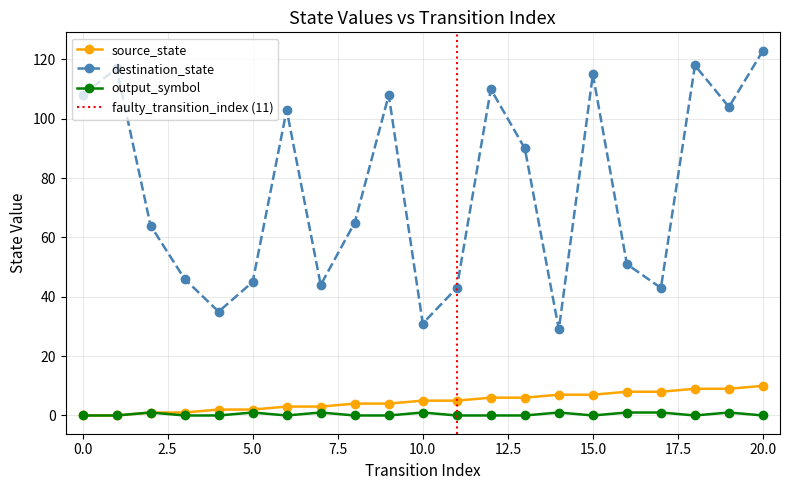

Rank the categories by source_state value from lowest to highest.

0, 1, 2, 3, 4, 5, 6, 7, 8, 9, 10, 11, 12, 13, 14, 15, 16, 17, 18, 19, 20